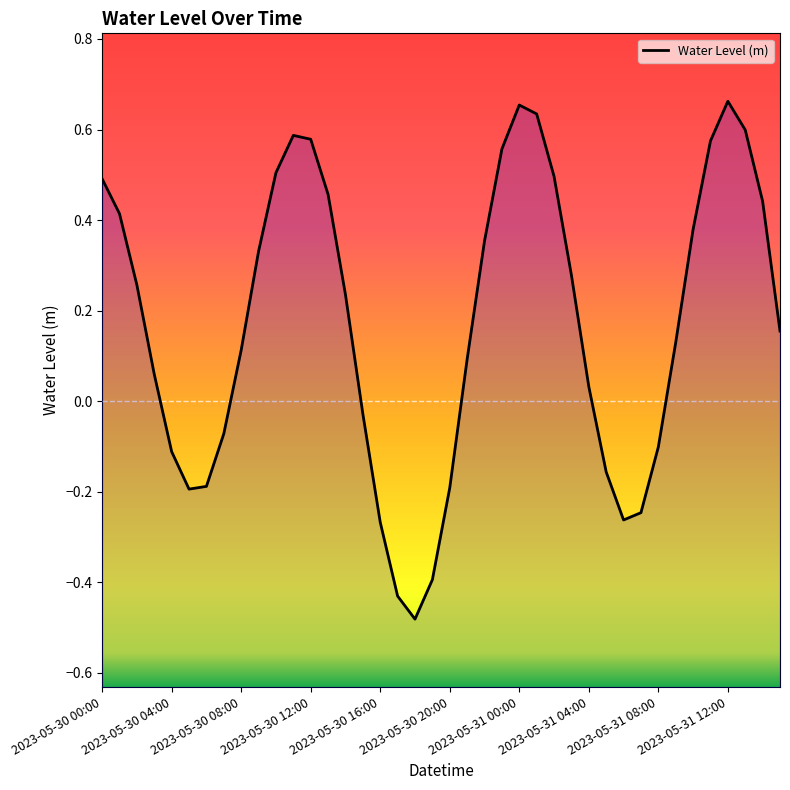

List the labels in order of value, smallest first.

2023-05-30 18:00, 2023-05-30 17:00, 2023-05-30 19:00, 2023-05-30 16:00, 2023-05-31 06:00, 2023-05-31 07:00, 2023-05-30 05:00, 2023-05-30 20:00, 2023-05-30 06:00, 2023-05-31 05:00, 2023-05-30 04:00, 2023-05-31 08:00, 2023-05-30 07:00, 2023-05-30 15:00, 2023-05-31 04:00, 2023-05-30 03:00, 2023-05-30 21:00, 2023-05-30 08:00, 2023-05-31 09:00, 2023-05-31 15:00, 2023-05-30 14:00, 2023-05-30 02:00, 2023-05-31 03:00, 2023-05-30 09:00, 2023-05-30 22:00, 2023-05-31 10:00, 2023-05-30 01:00, 2023-05-31 14:00, 2023-05-30 13:00, 2023-05-30 00:00, 2023-05-31 02:00, 2023-05-30 10:00, 2023-05-30 23:00, 2023-05-31 11:00, 2023-05-30 12:00, 2023-05-30 11:00, 2023-05-31 13:00, 2023-05-31 01:00, 2023-05-31 00:00, 2023-05-31 12:00